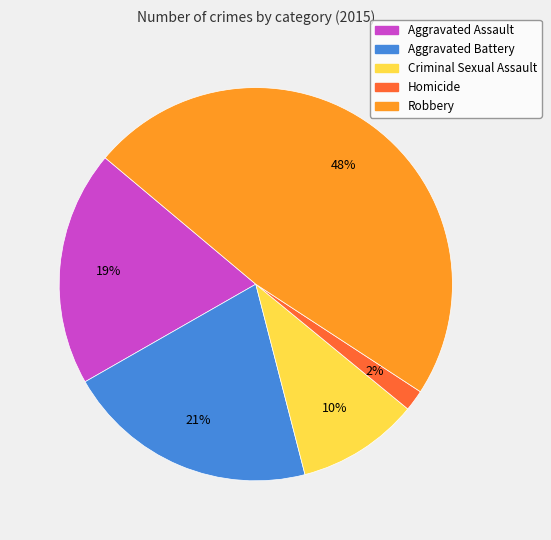

Is the sum of Criminal Sexual Assault and Aggravated Assault greater than half?

No